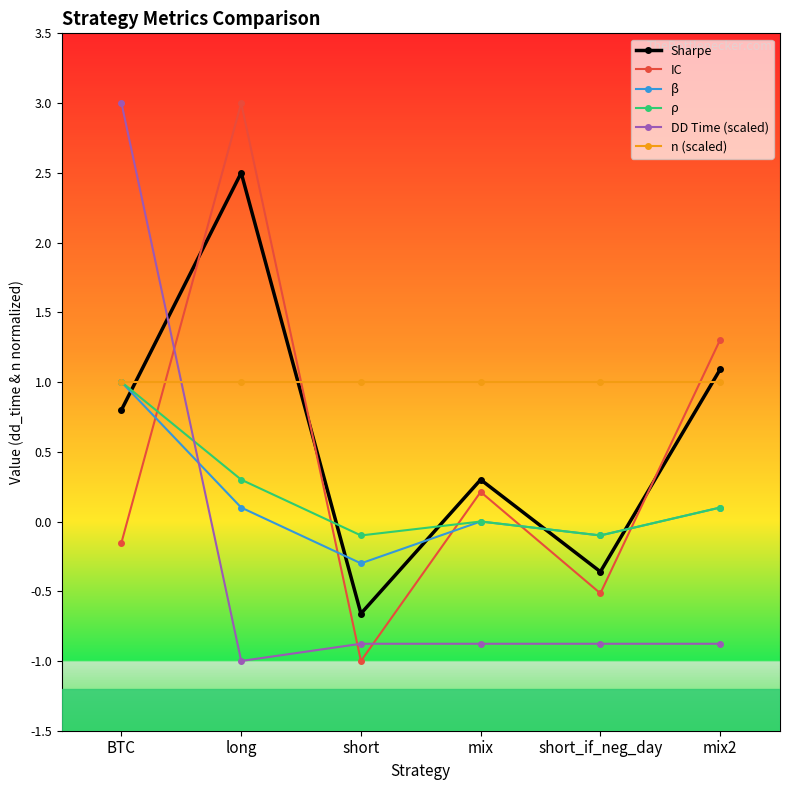

Is it true that β equals 1.0 at BTC?

True